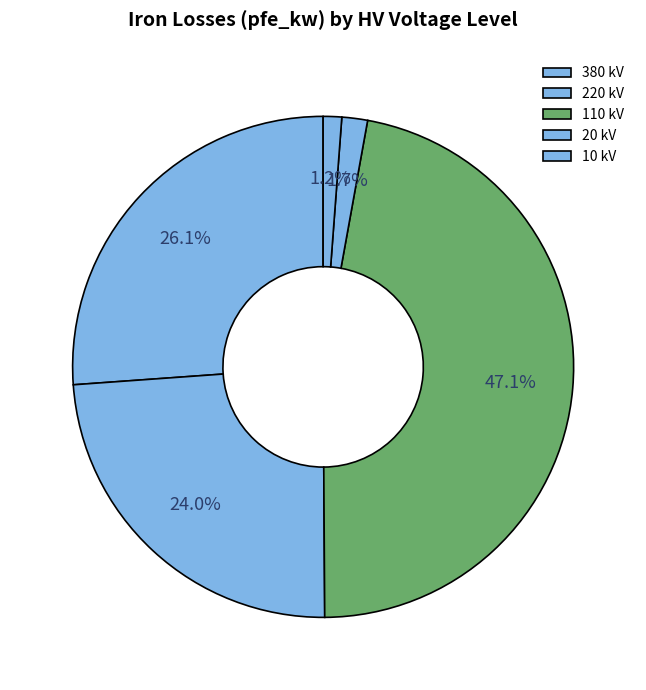

How many segments does this pie chart have?

5